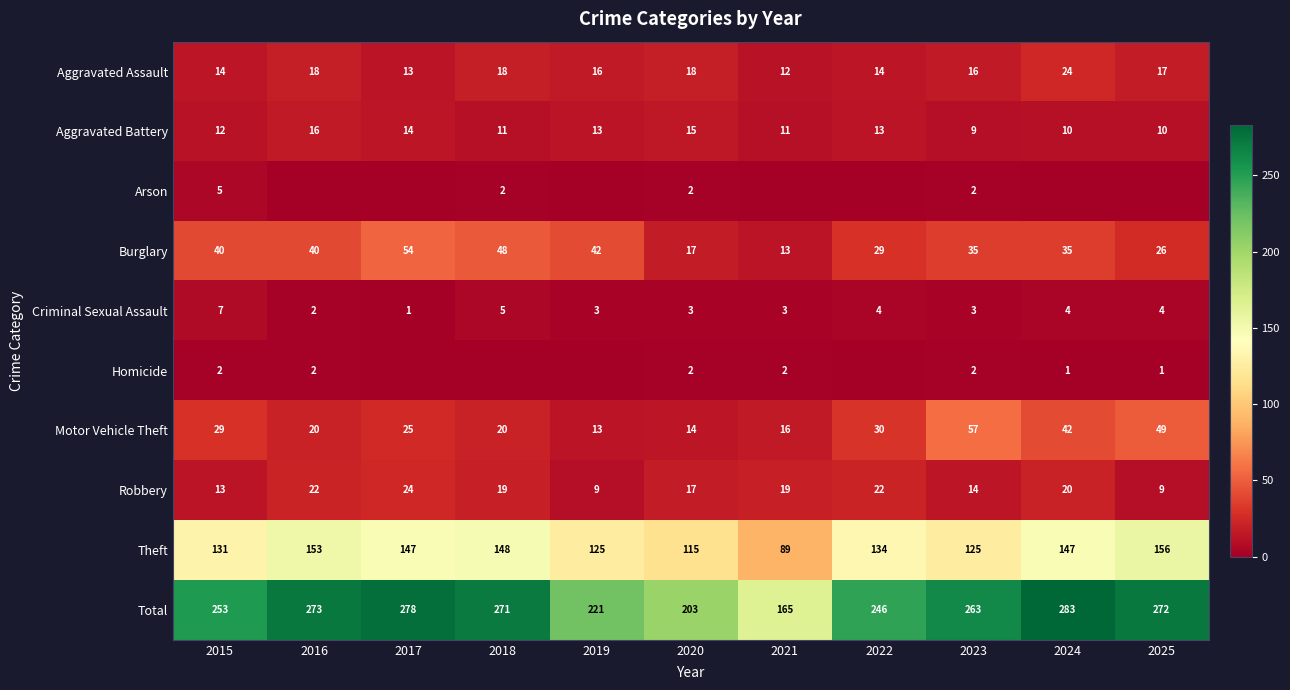

The value of Aggravated Battery at 2024 is 10. True or false?

True